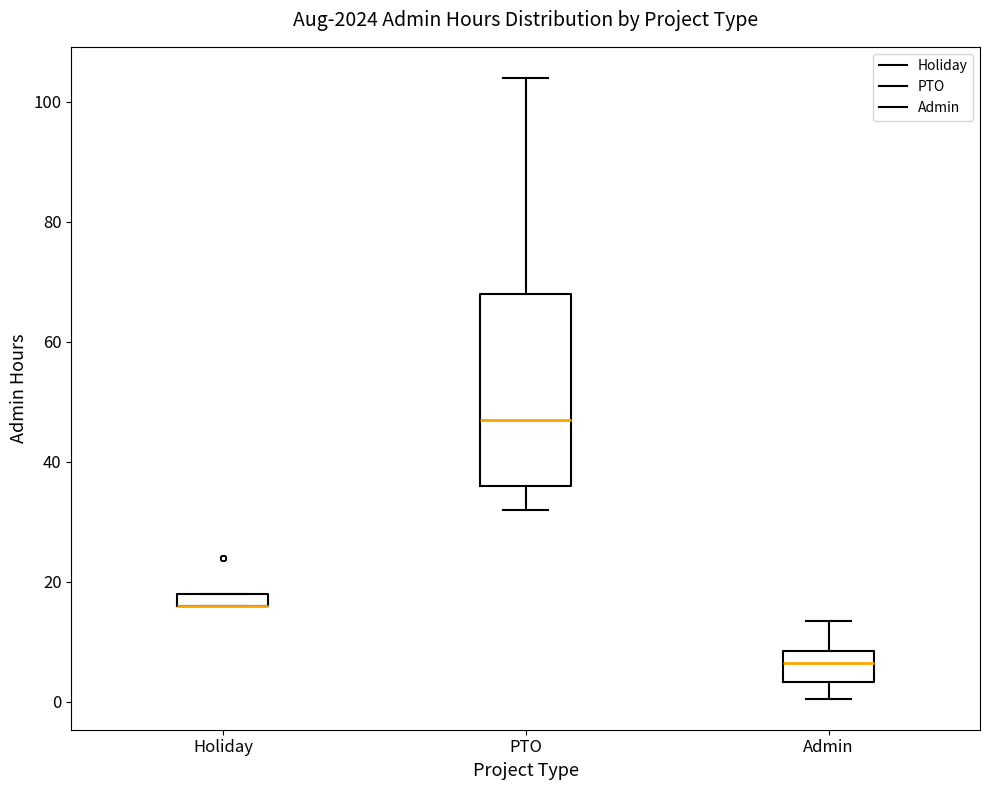

Which box is the tallest, from its lower edge to its upper edge?

PTO